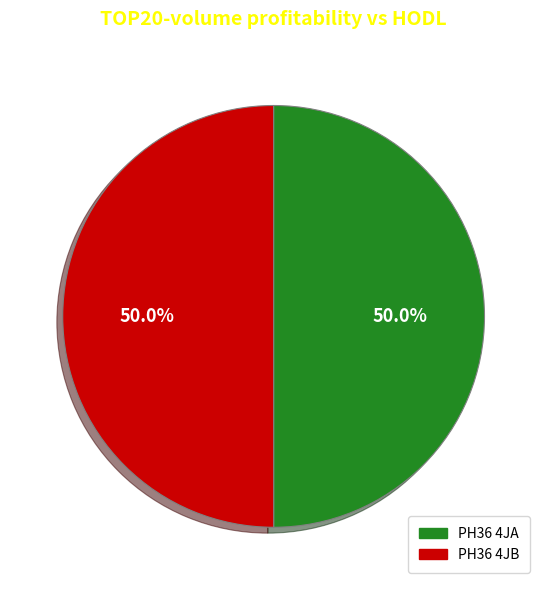

What percentage do PH36 4JB and PH36 4JA together represent?

100.0%